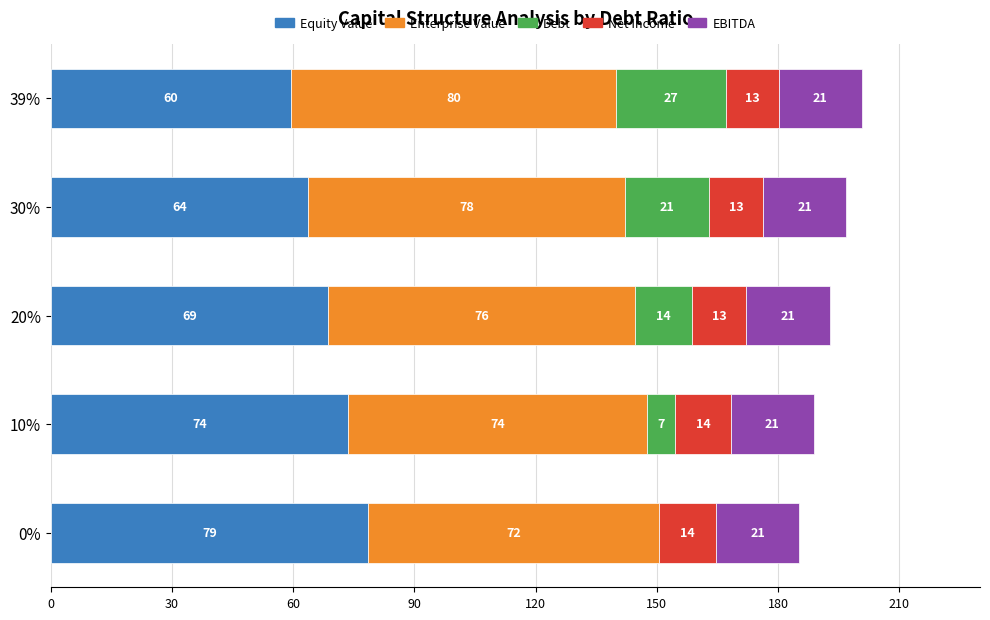

The value of Equity Value at 20% is 89.2. True or false?

False